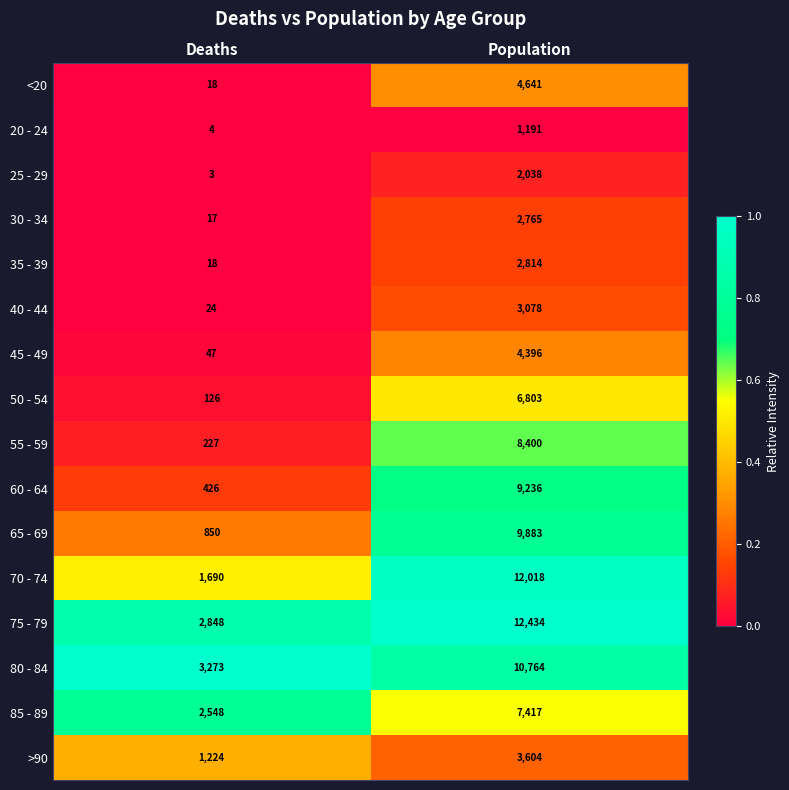

What value does the >90 series have at Deaths, to the nearest 50?

1200